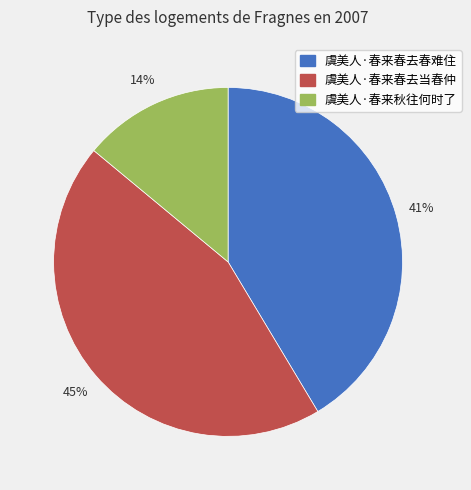

What is the ratio of the value at 虞美人·春来春去当春仲 to the value at 虞美人·春来秋往何时了?

3.2